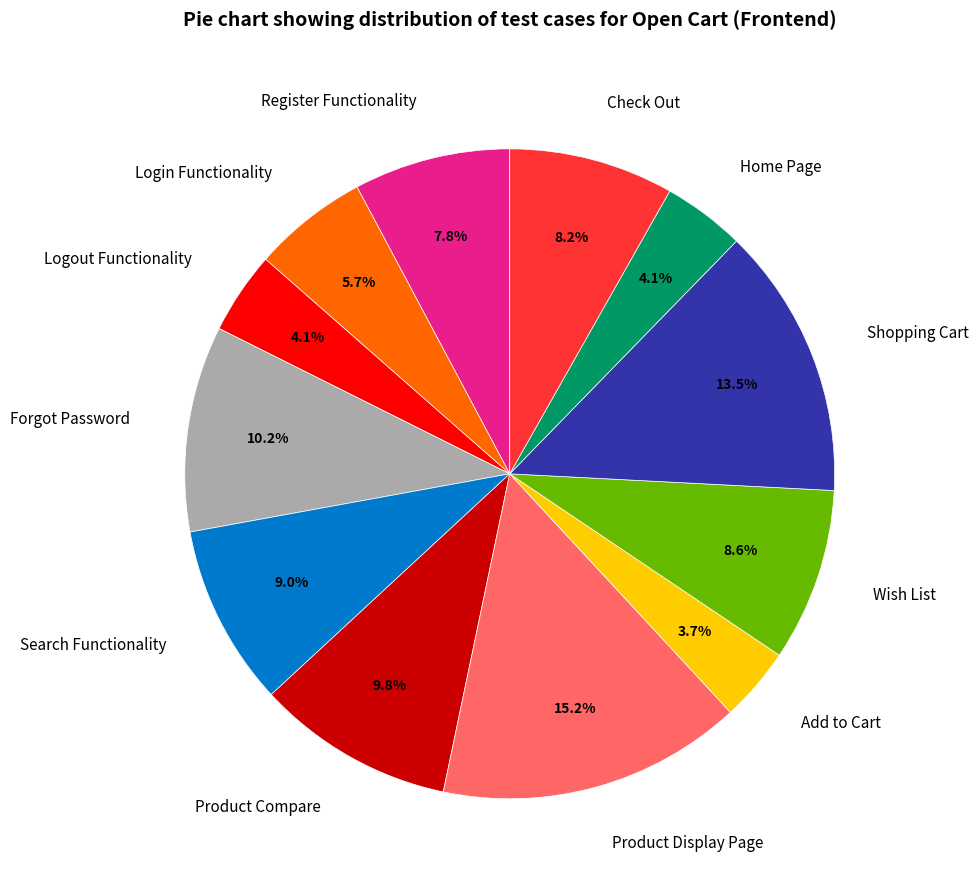

Which slice is the largest?

Product Display Page